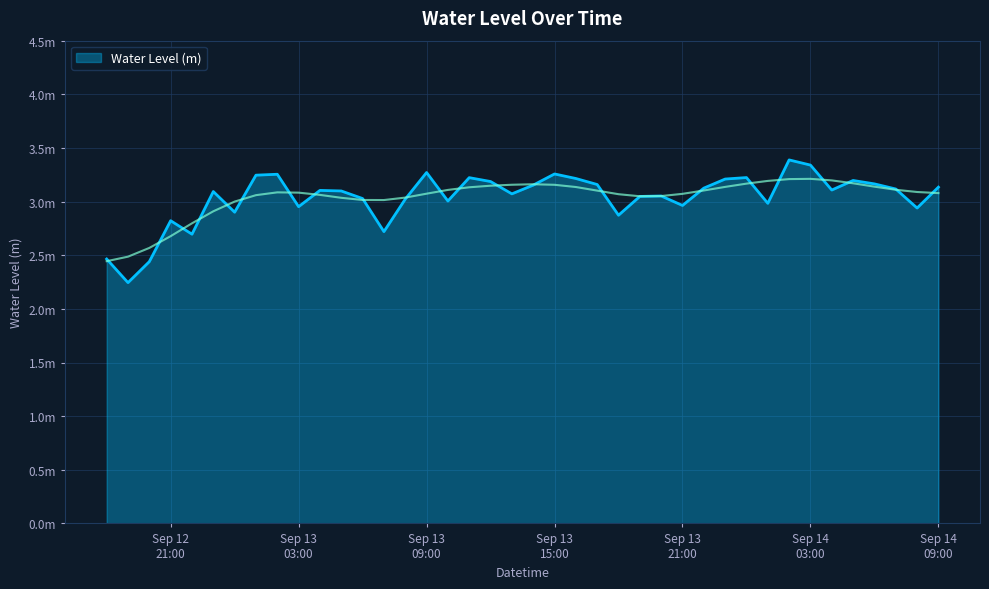

What is the change in value from 2025-09-13 19:00:00 to 2025-09-14 04:00:00?

+0.1